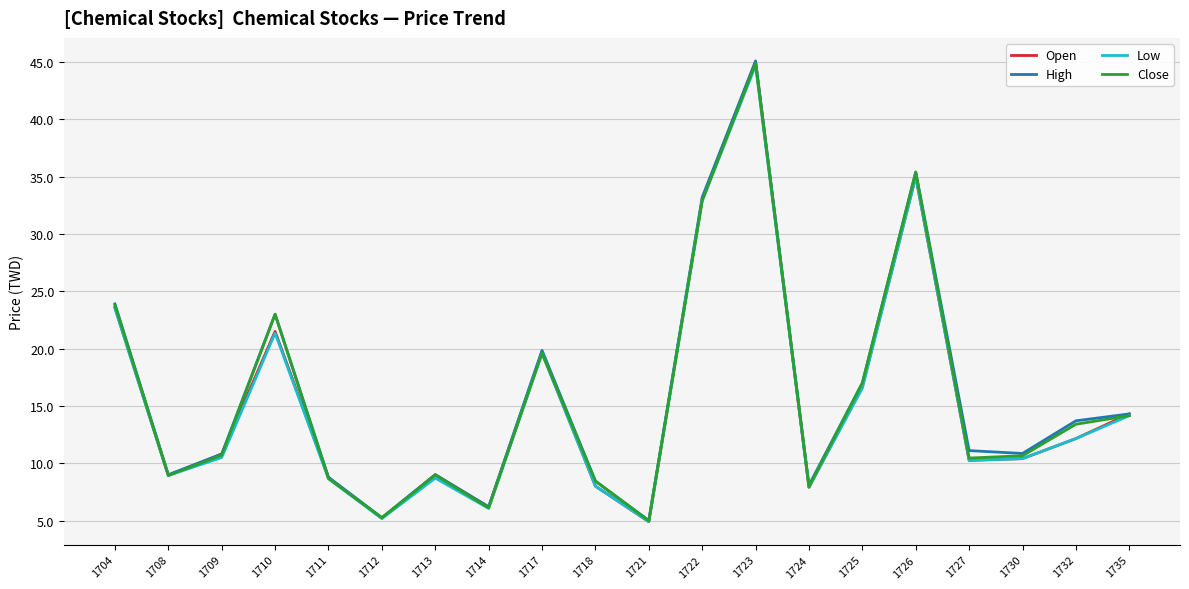

Is it true that Low equals 3.9 at 1708?

False